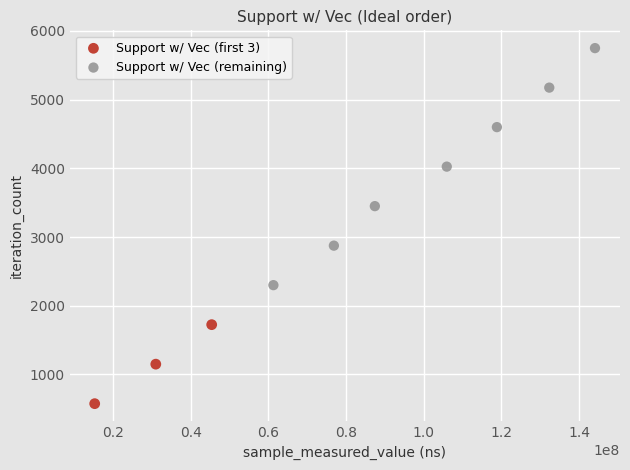

Which series contains the highest Y value?

Support w/ Vec (remaining)